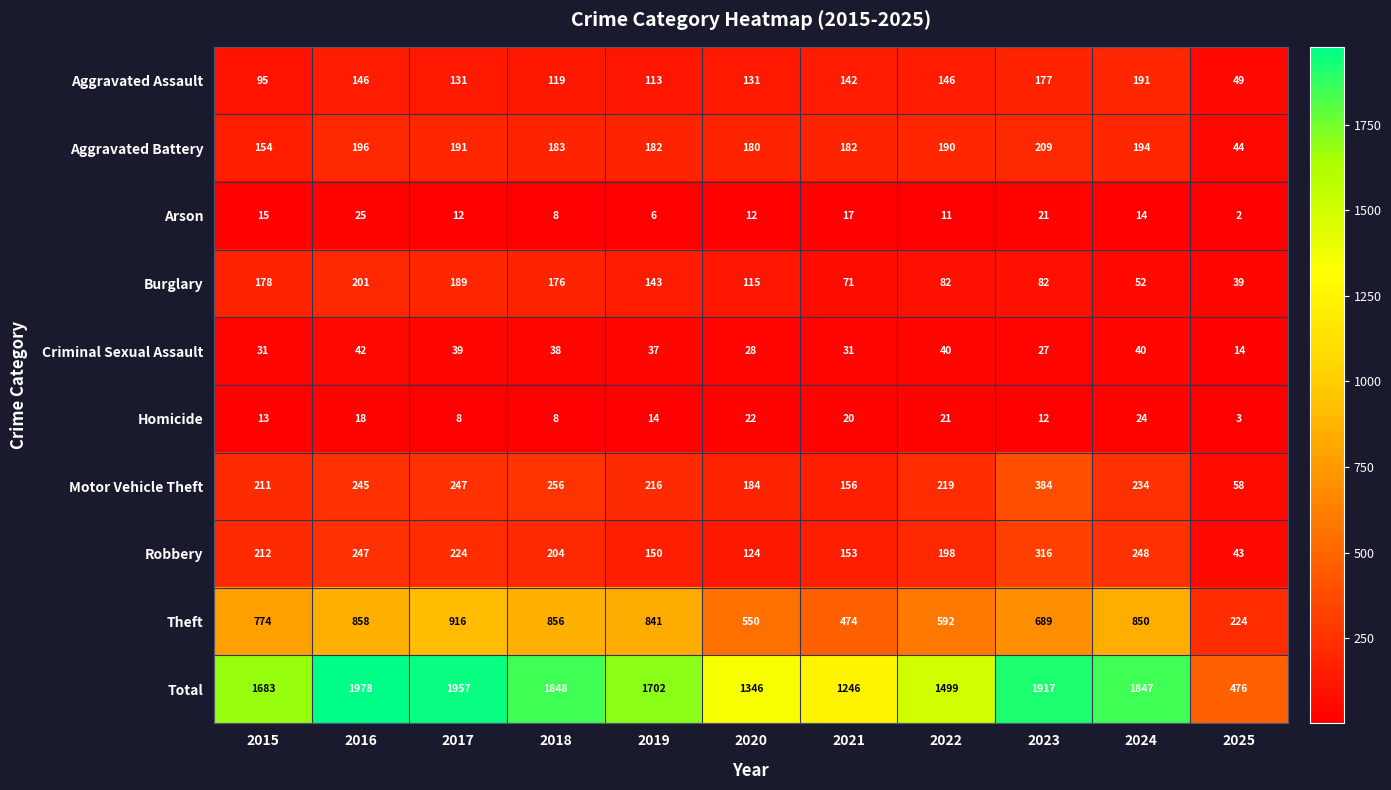

Which series has the largest total across all categories?

Total